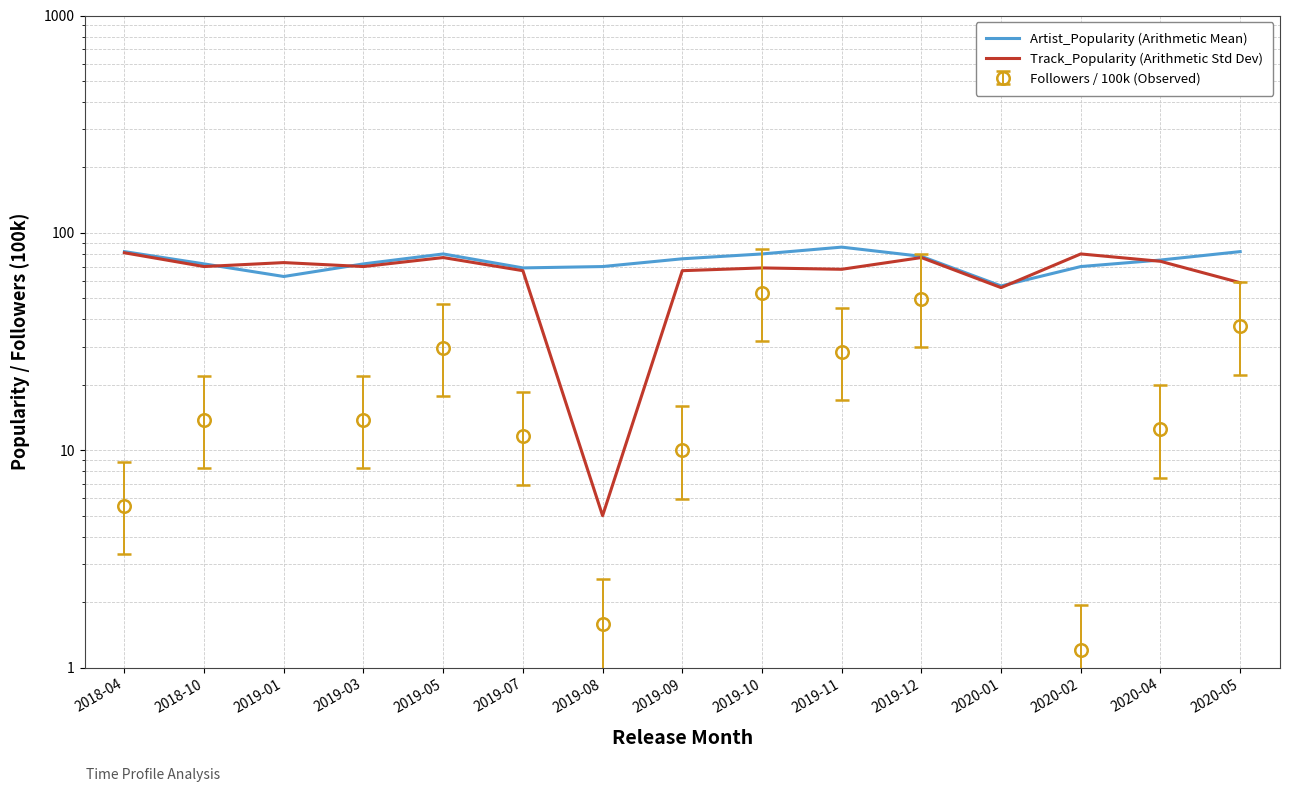

What position from the left is 2019-03?

4